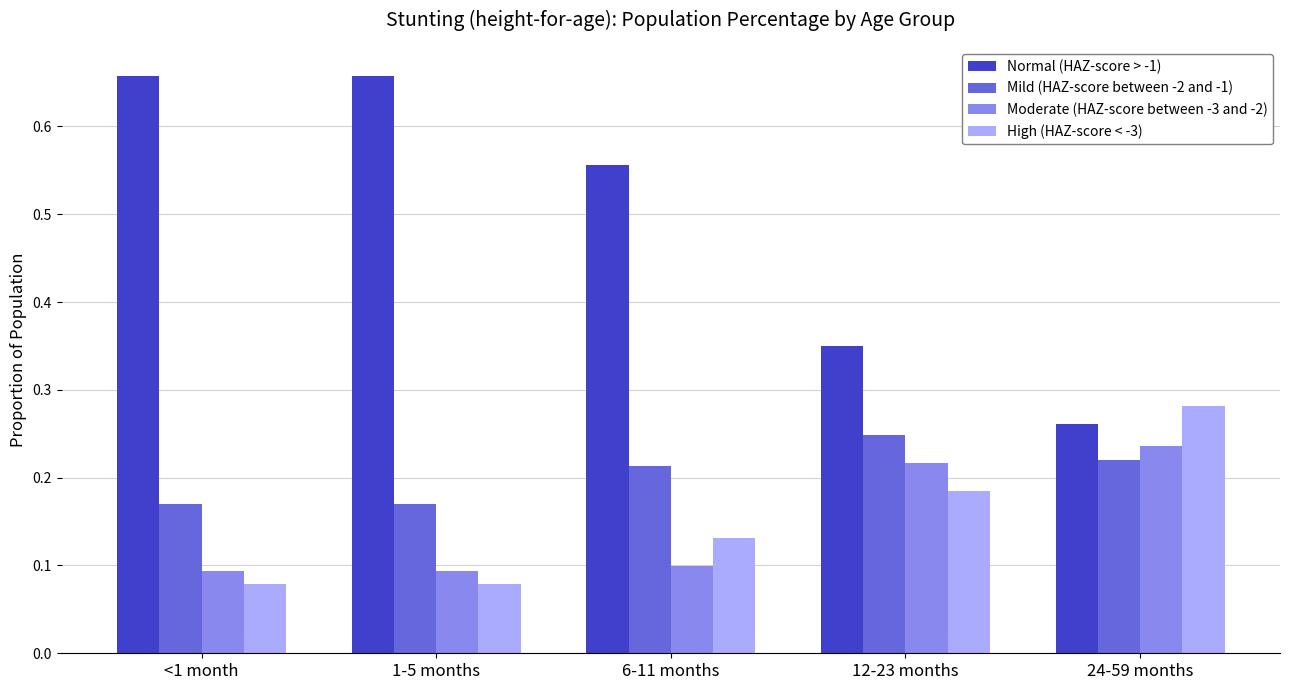

The value of High (HAZ-score < -3) at 6-11 months is 0.1. True or false?

True